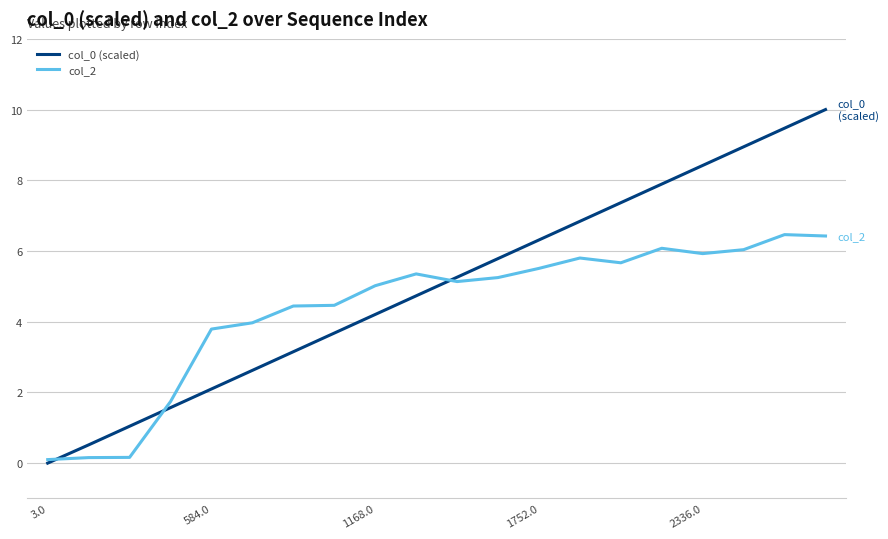

List the series in order of their peak value, lowest first.

col_2, col_0 (scaled)